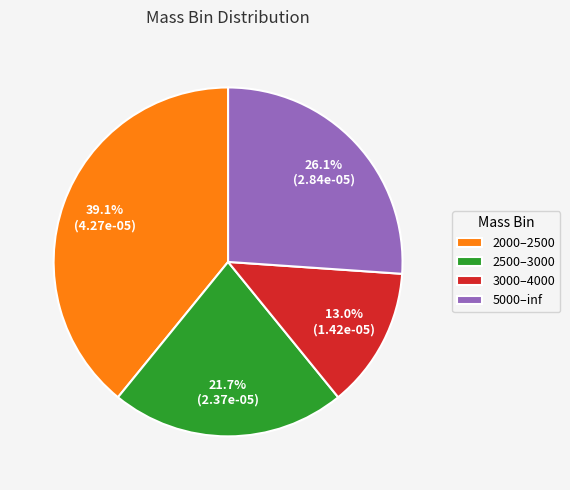

Count the number of slices in the pie.

4